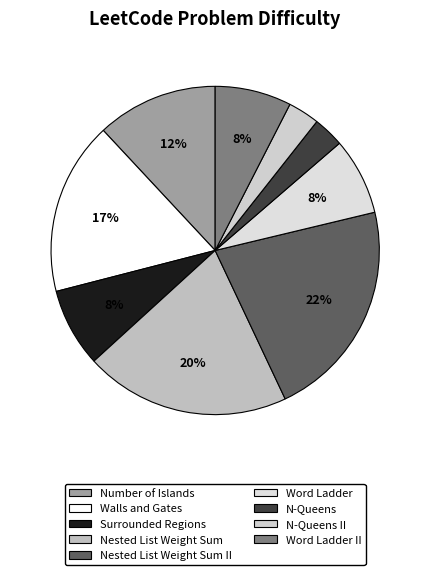

Approximately how many times larger is the value at Nested List Weight Sum compared to Number of Islands?

1.7